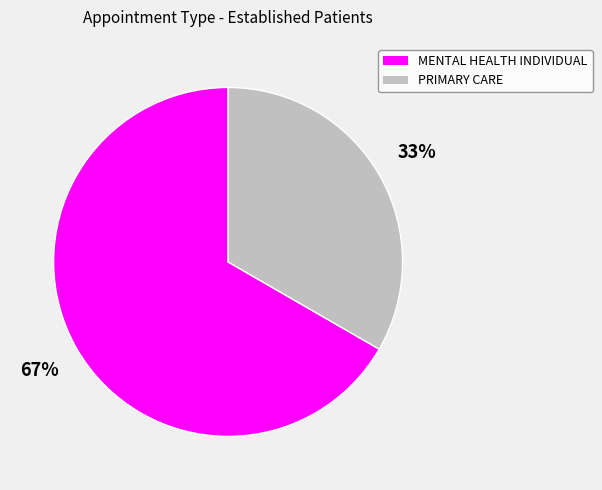

Is MENTAL HEALTH INDIVIDUAL the majority of the pie?

Yes